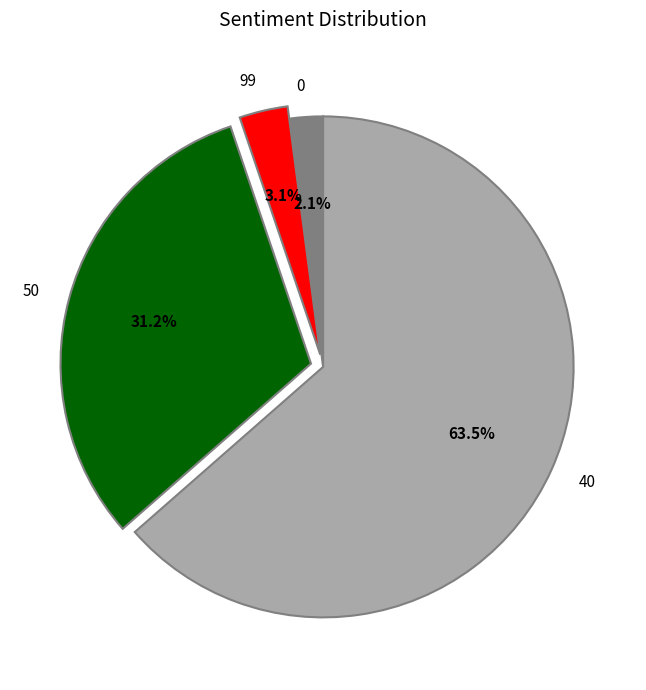

Approximately how many times larger is the value at 99 compared to 0?

1.5